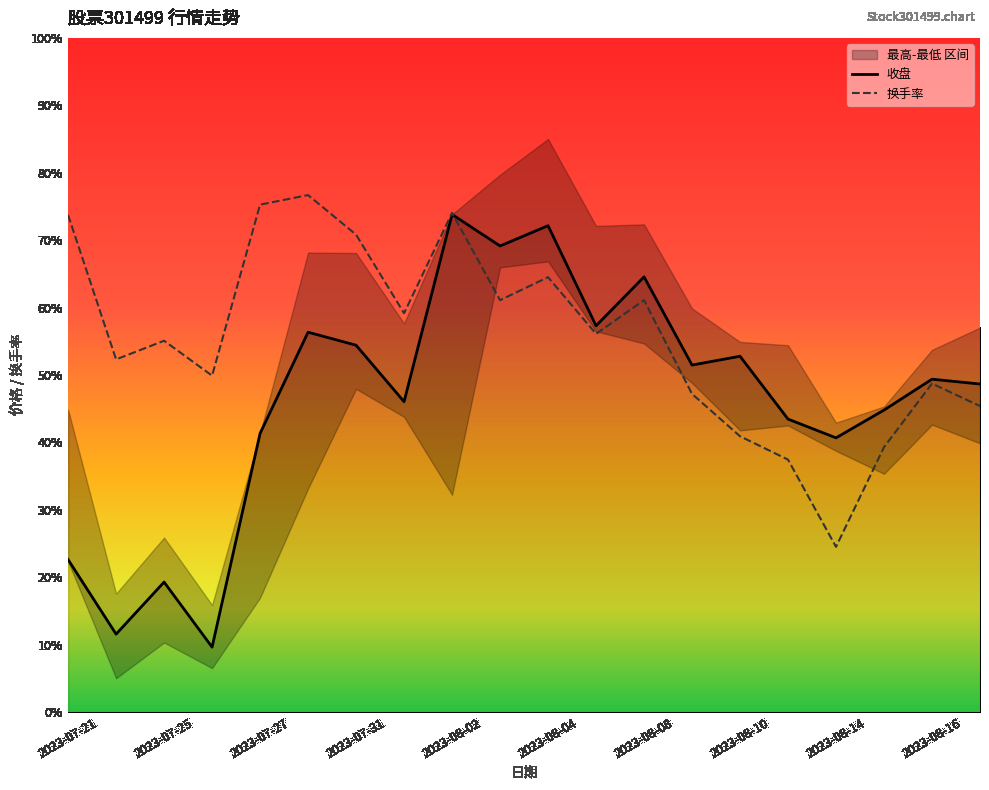

At how many categories does at least one series exceed 55?

11